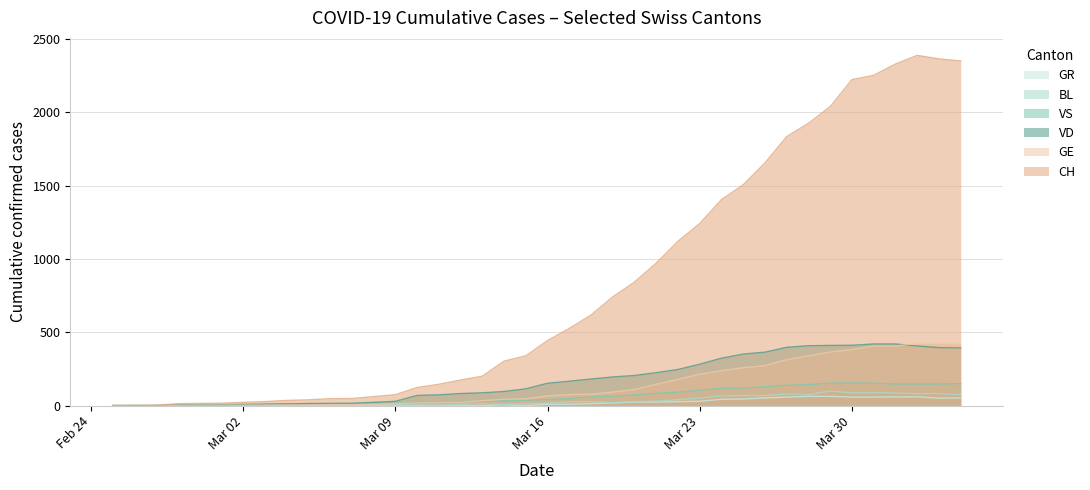

True or false: GE and BL cross at least once.

False